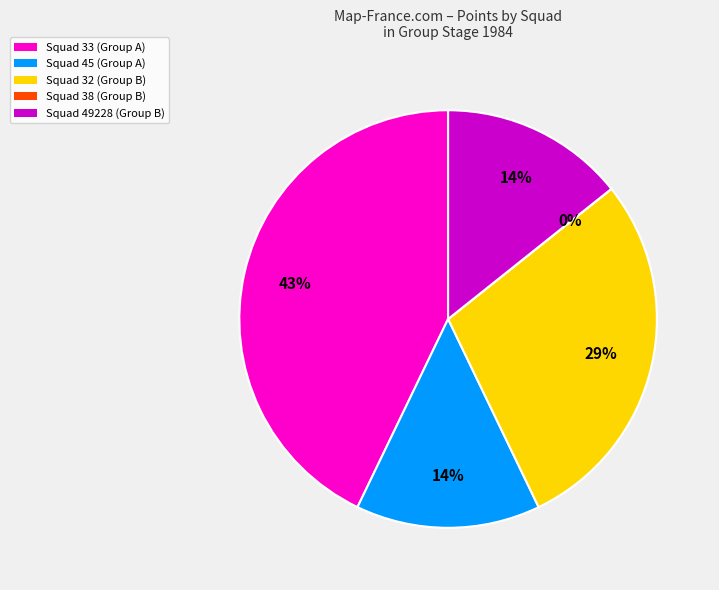

To the nearest percent, what is the average slice percentage?

20%